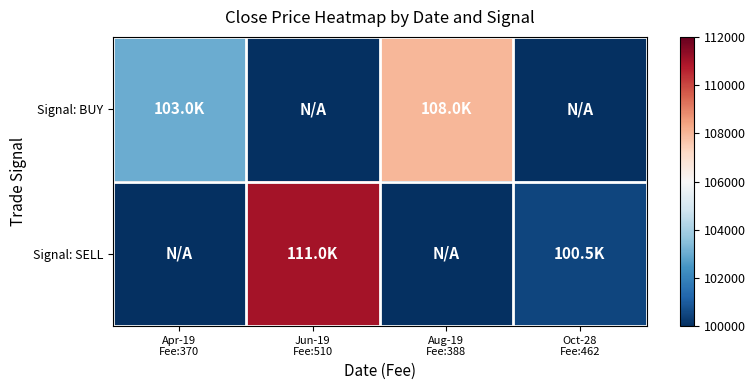

Which label corresponds to the smallest value in the chart?

Jun-19
Fee:510